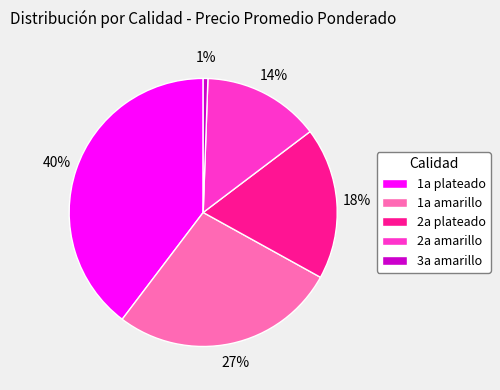

To the nearest percent, what portion does 2a amarillo represent?

14%